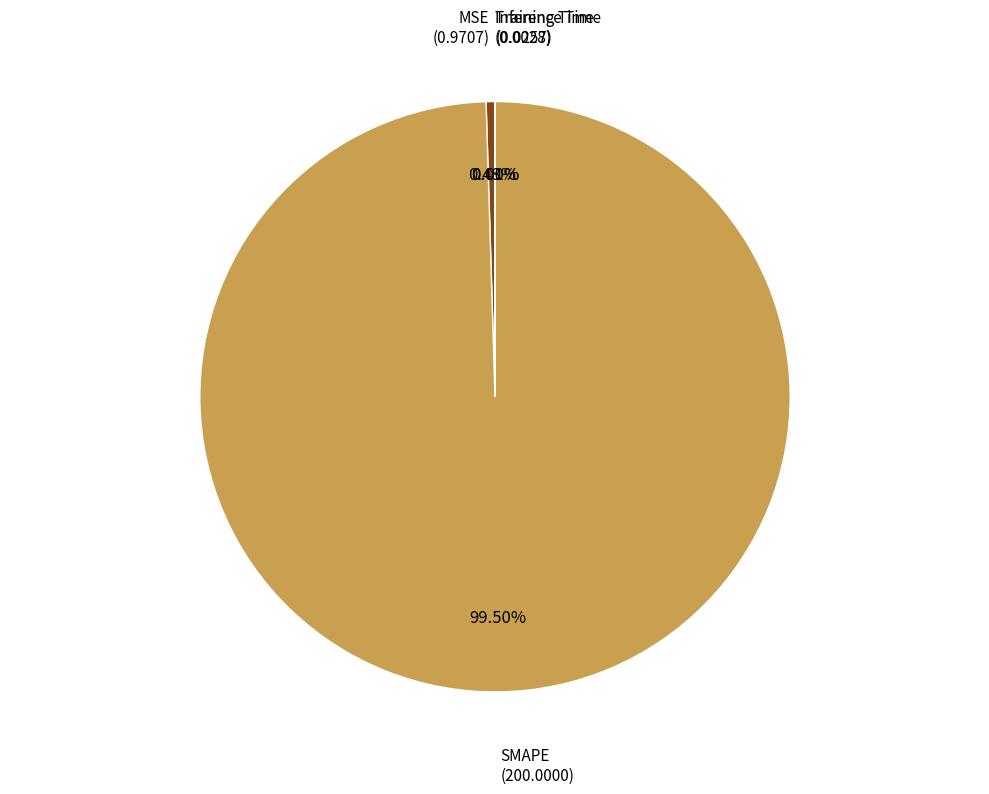

Which slice represents more than half of the pie?

SMAPE